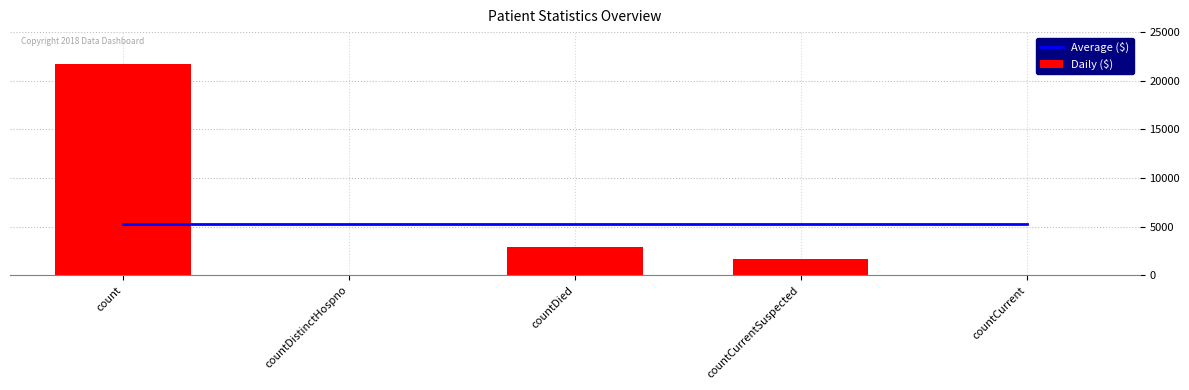

Is the value of Daily ($) at count greater than the value of Average ($) at countDistinctHospno?

Yes